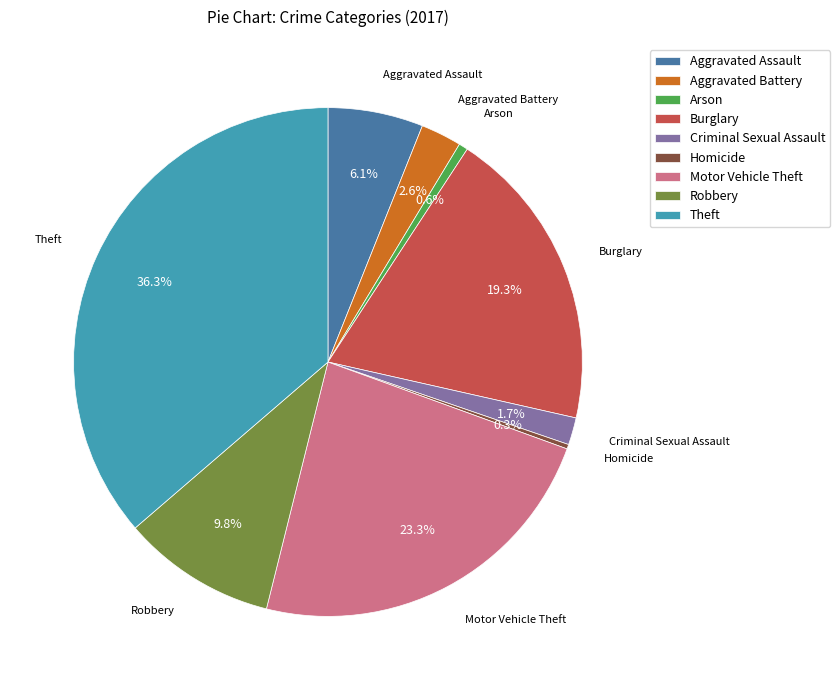

The Robbery slice represents 20% of the pie. True or false?

False